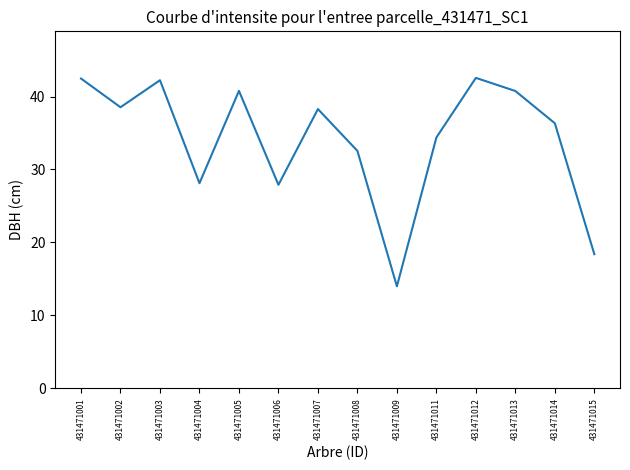

At which label does the data first exceed 38?

431471001